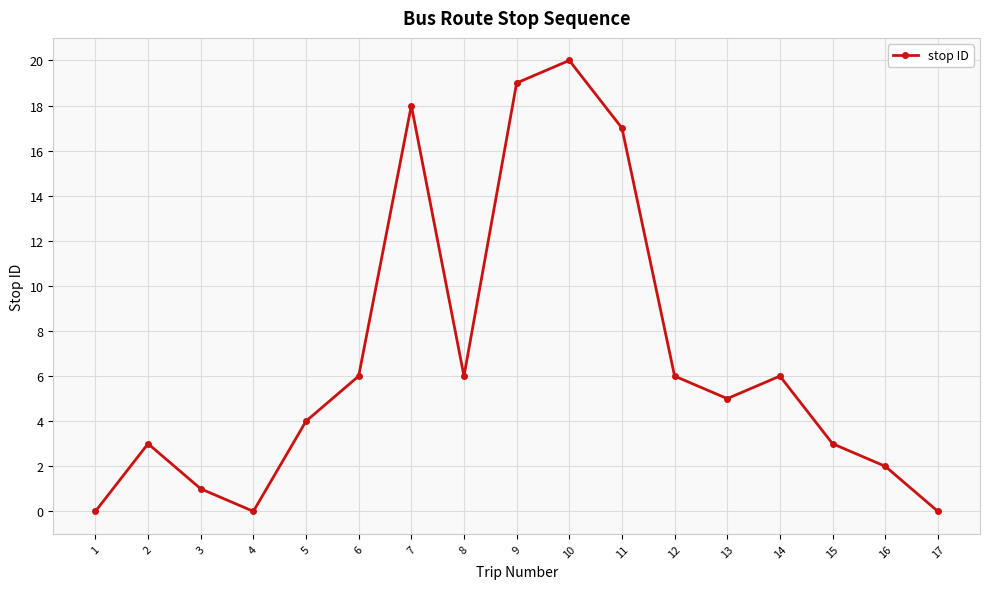

What is the sum of the values at 9 and 4?

19